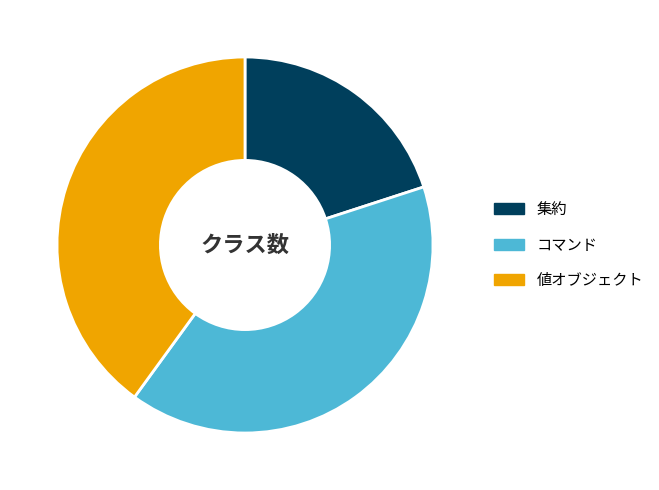

Between 値オブジェクト and 集約, which is larger?

値オブジェクト